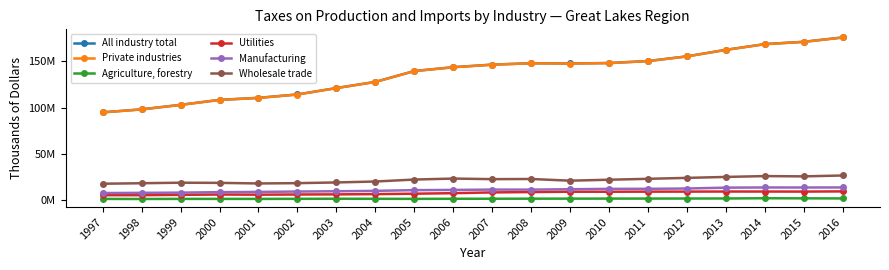

What are all the series names shown in the legend?

All industry total, Private industries, Agriculture, forestry, Utilities, Manufacturing, Wholesale trade